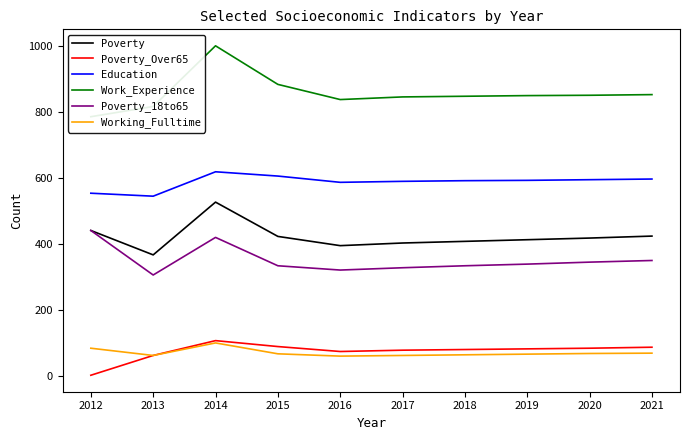

True or false: Poverty_Over65 and Poverty_18to65 cross at least once.

False